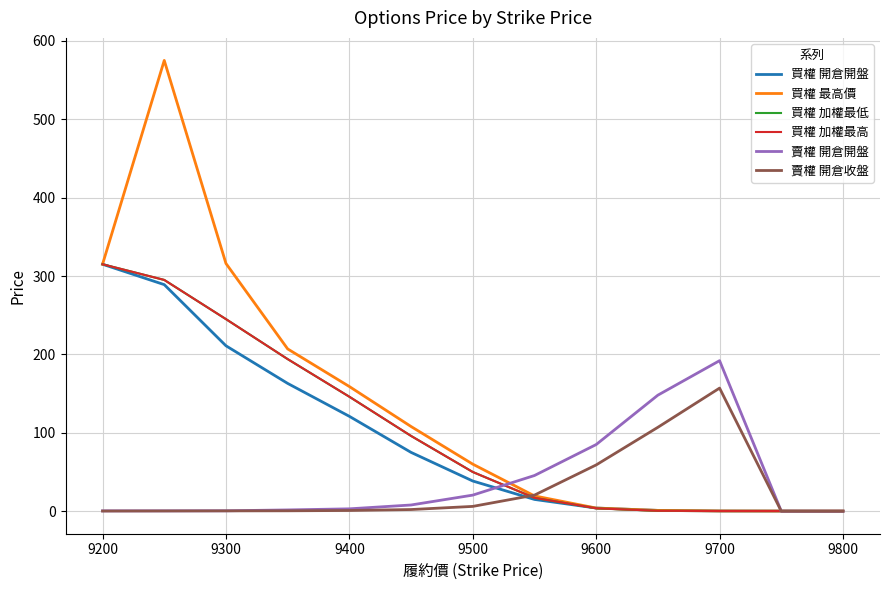

What is the greatest value displayed?

575.0